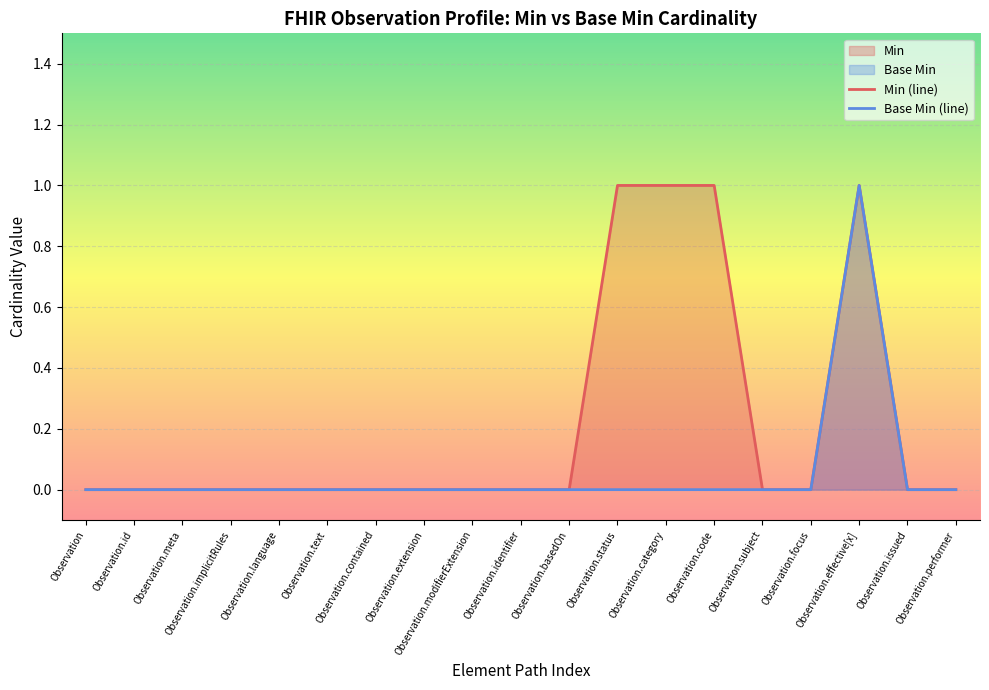

At which category is the sum across all series the highest?

Observation.effective[x]